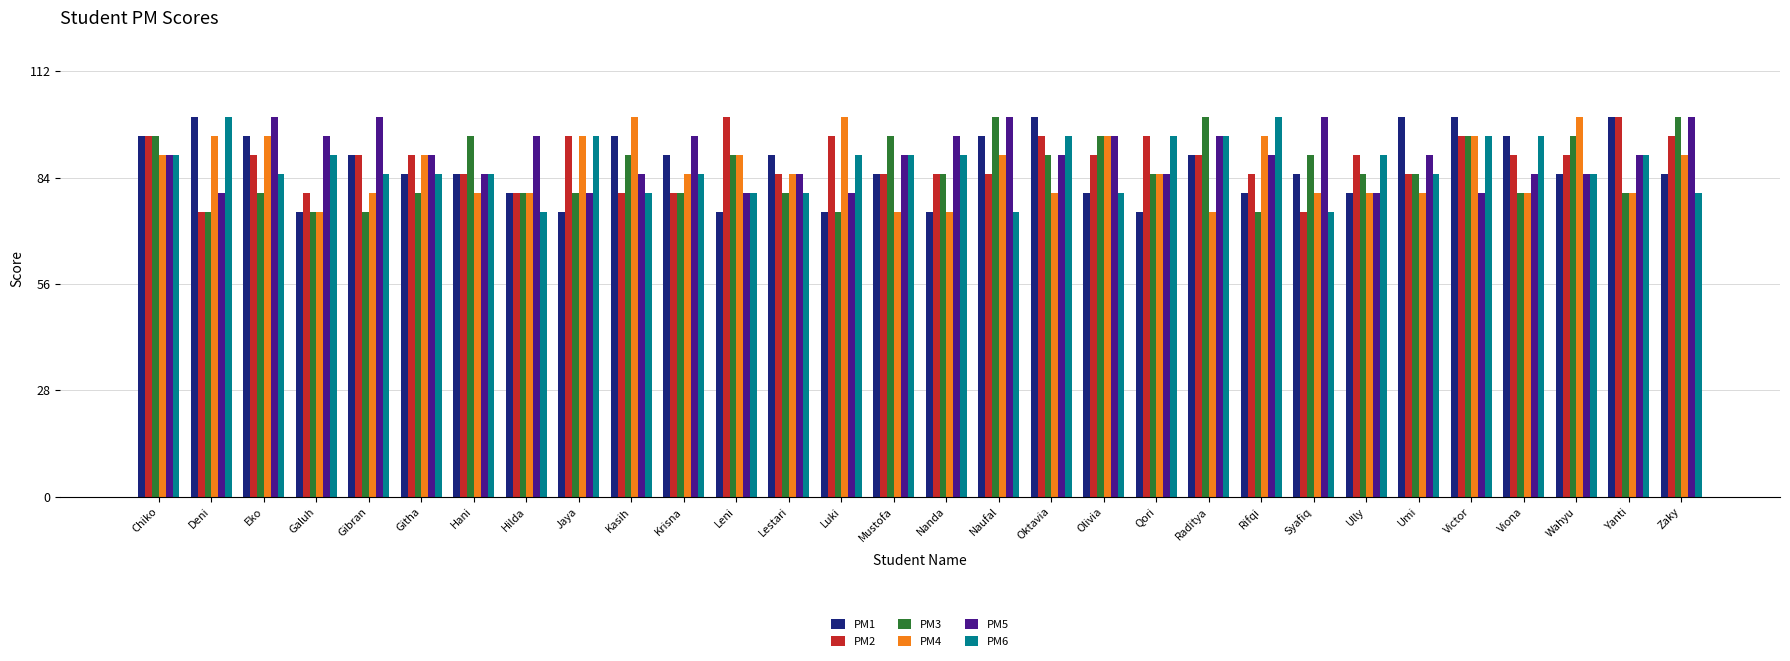

What position from the left is Kasih?

10